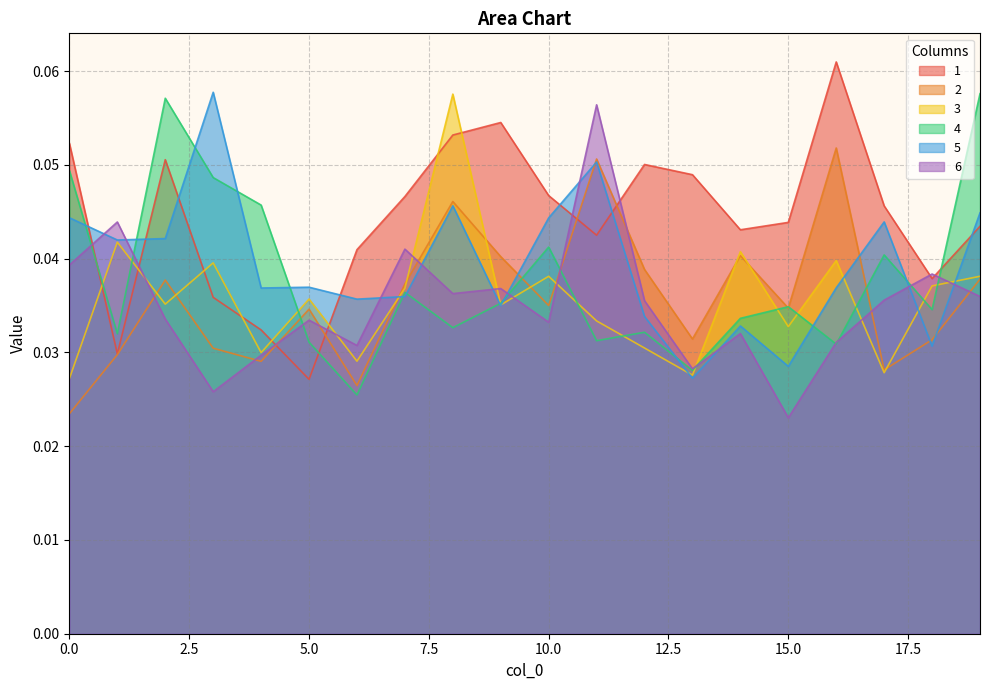

How many interior local valleys does the 2 series have?

6